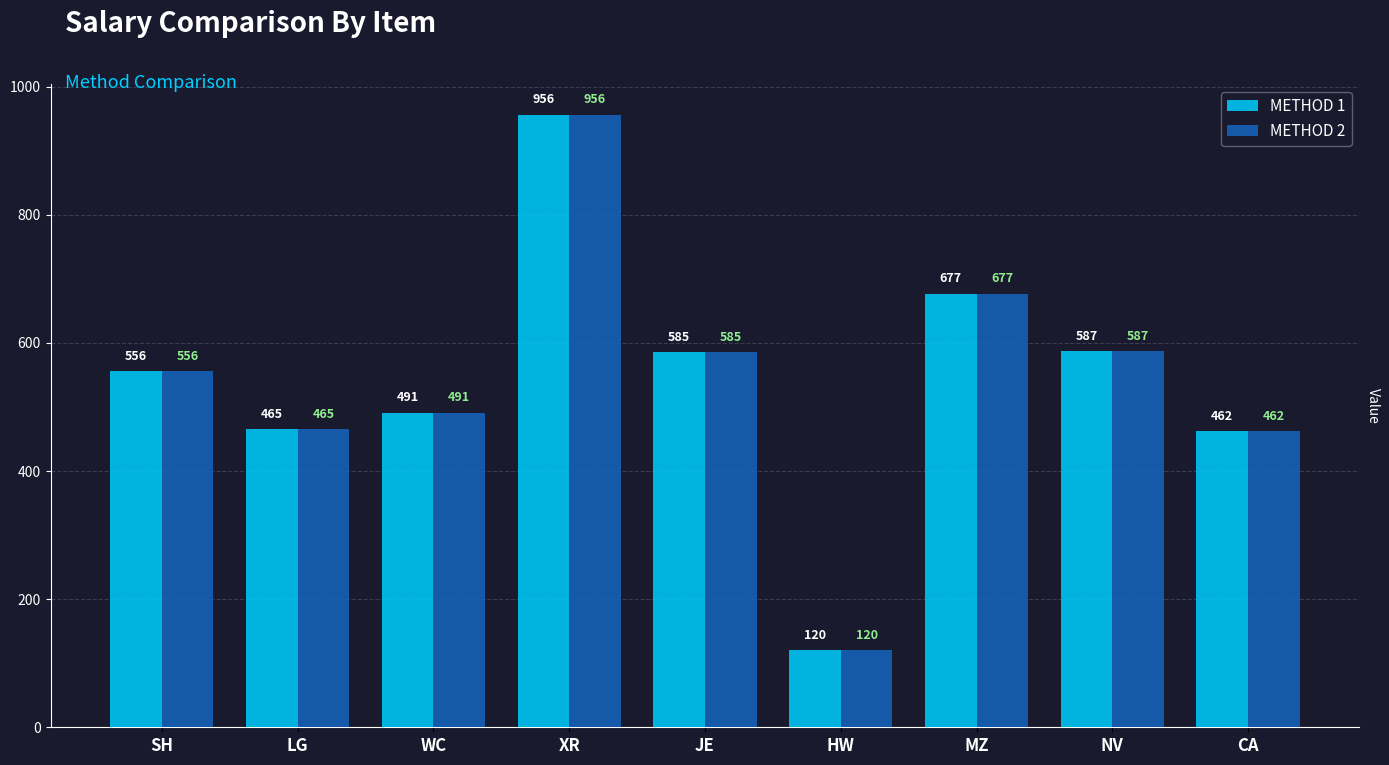

Reading left to right, what are all the values shown in this chart?

METHOD 1: 556	465	491	956	585	120	677	587	462
METHOD 2: 556	465	491	956	585	120	677	587	462